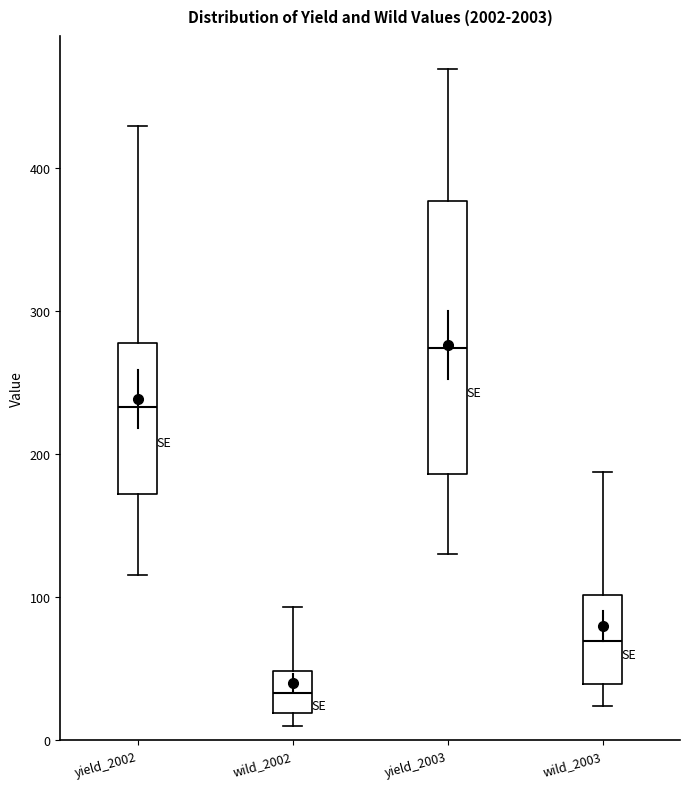

Reading left to right, transcribe this box plot: for each box, give where its median line is, the range the box spans, and where its two whiskers end, as read against the y-axis. The values are not printed on the chart, so give them approximately, as read against the axis.

yield_2002: median 230, box 170 to 280, whiskers 120 to 430
wild_2002: median 30, box 20 to 50, whiskers 10 to 90
yield_2003: median 270, box 190 to 380, whiskers 130 to 470
wild_2003: median 70, box 40 to 100, whiskers 20 to 190